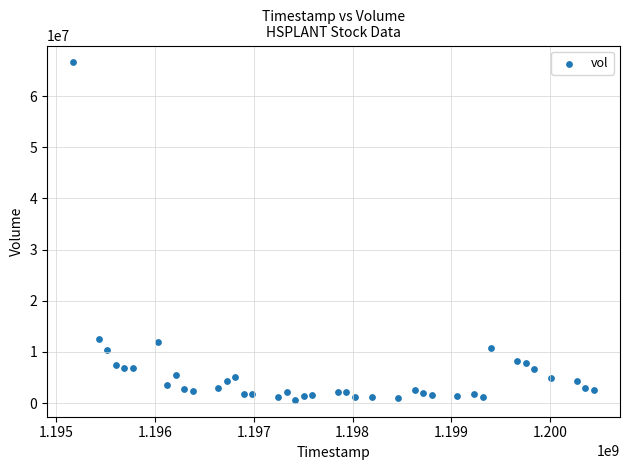

What Y value in the scatter plot is closest to 33617150?

12604000